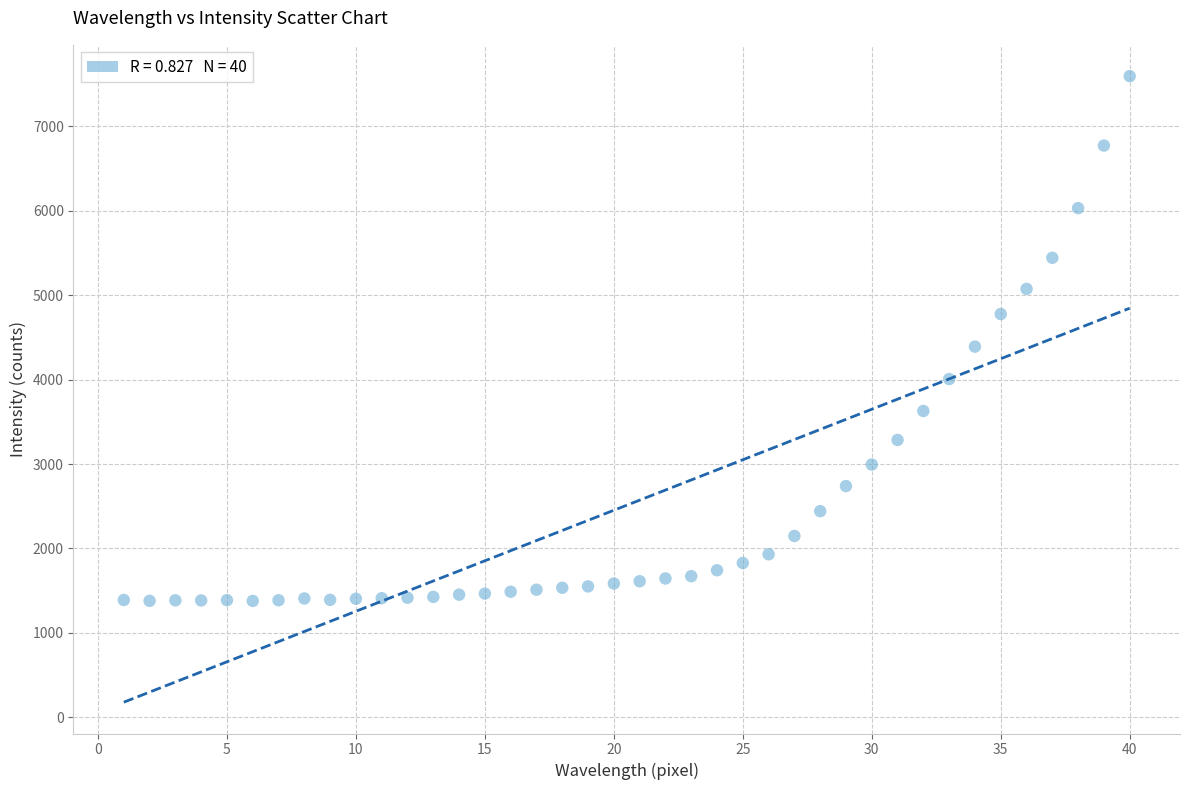

What Y value in the scatter plot is closest to 4486?

4390